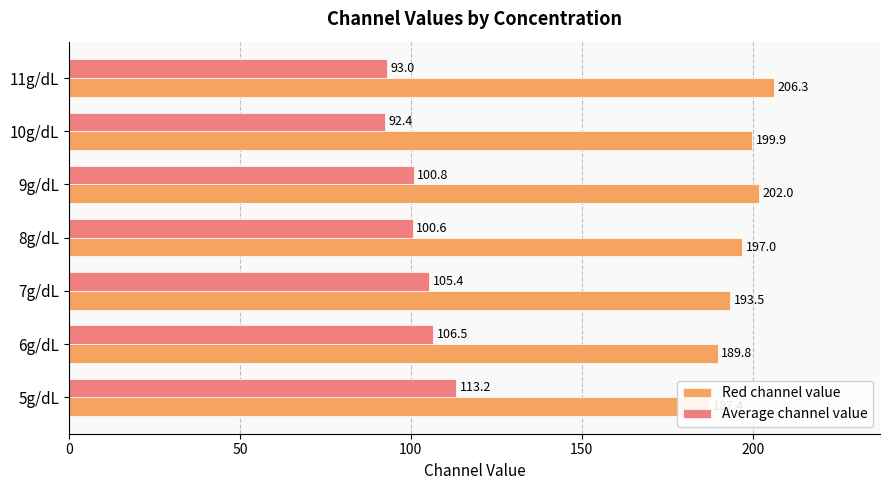

What is the maximum value shown in the chart?

206.3